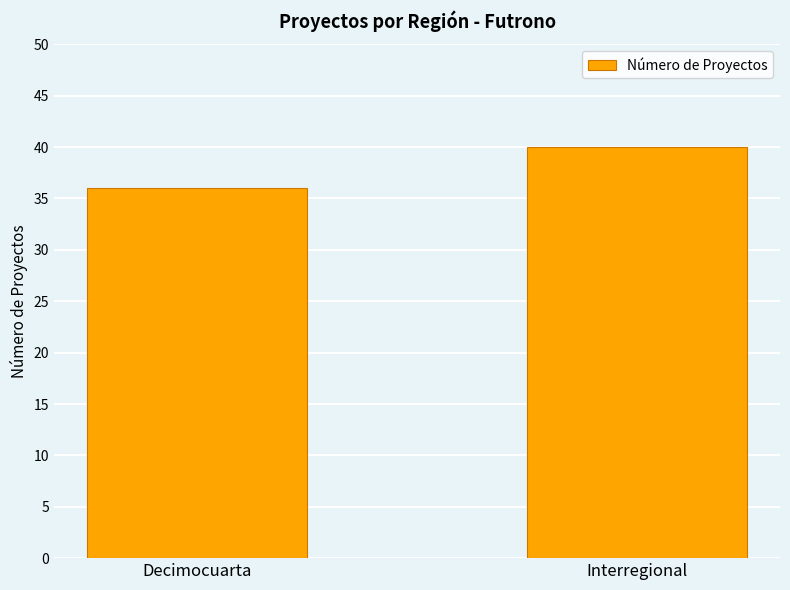

Reading left to right, what are all the values shown in this chart?

Decimocuarta=36	Interregional=40